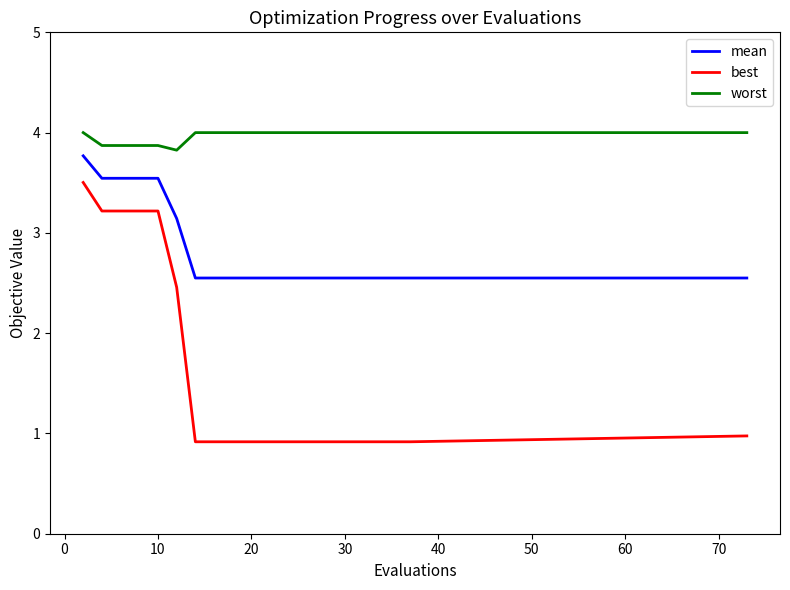

Reading left to right, transcribe all the data shown in this chart.

mean: 3.8	3.5	3.5	3.5	3.5	3.1	2.6	2.6	2.6	2.6	2.6	2.6	2.6	2.6	2.6	2.6	2.6	2.6	2.6	2.6
best: 3.5	3.2	3.2	3.2	3.2	2.5	0.9	0.9	0.9	0.9	0.9	0.9	0.9	0.9	0.9	0.9	0.9	0.9	0.9	1.0
worst: 4.0	3.9	3.9	3.9	3.9	3.8	4.0	4.0	4.0	4.0	4.0	4.0	4.0	4.0	4.0	4.0	4.0	4.0	4.0	4.0